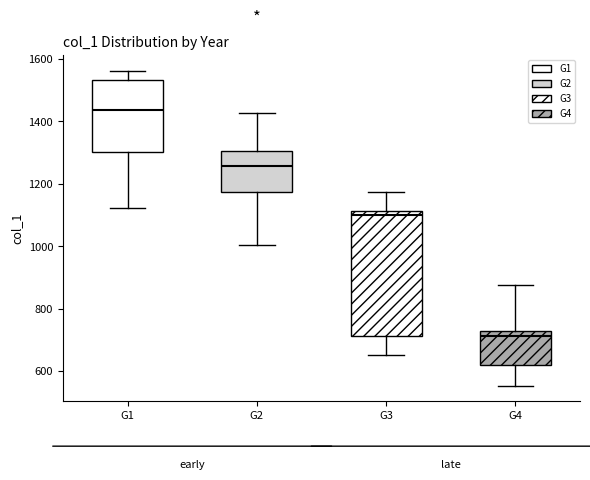

Which box is the tallest, from its lower edge to its upper edge?

G3